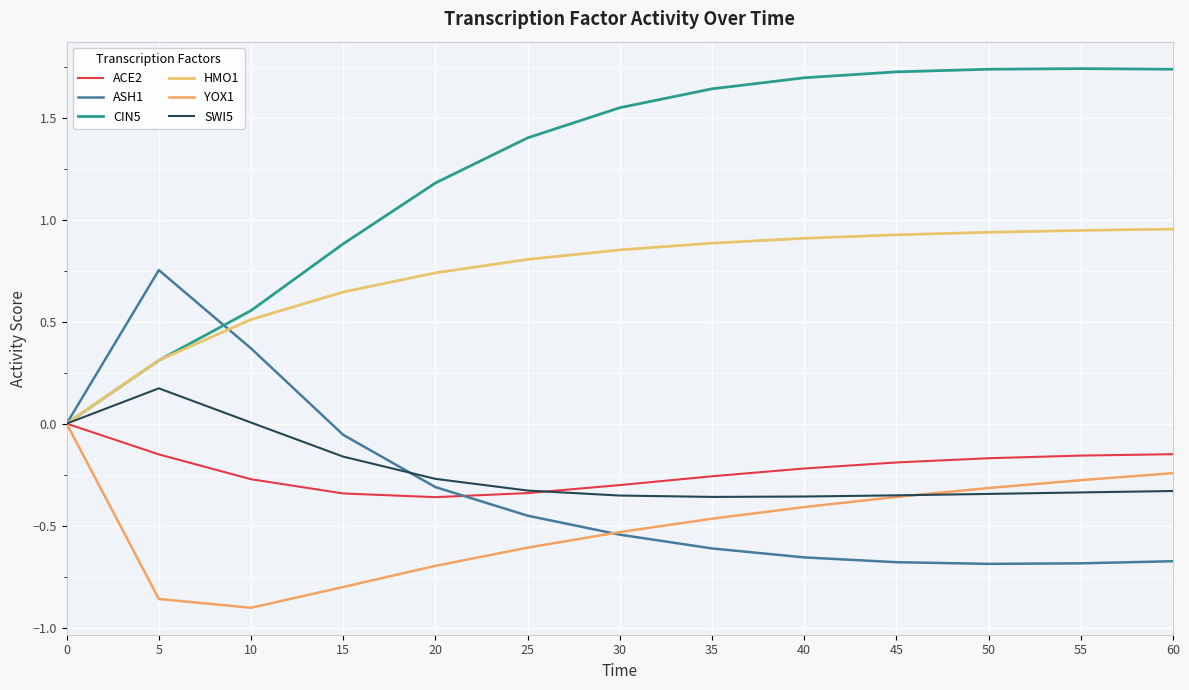

True or false: HMO1 has a value of 0.8 at 25.

True